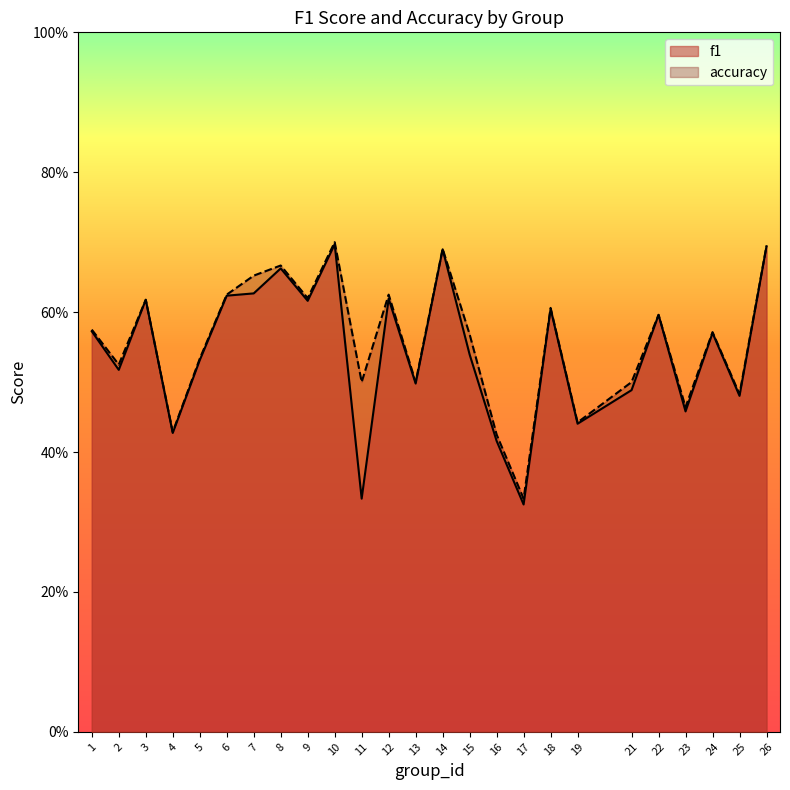

Which has a higher value, 10 or 9?

10